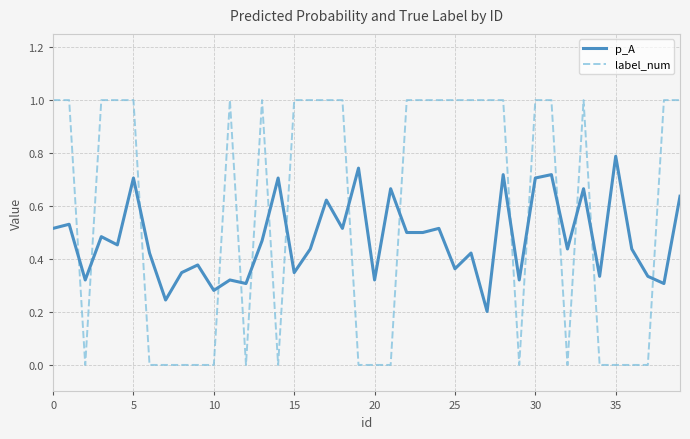

What is the difference between the second highest and second lowest values in the label_num series?

1.0